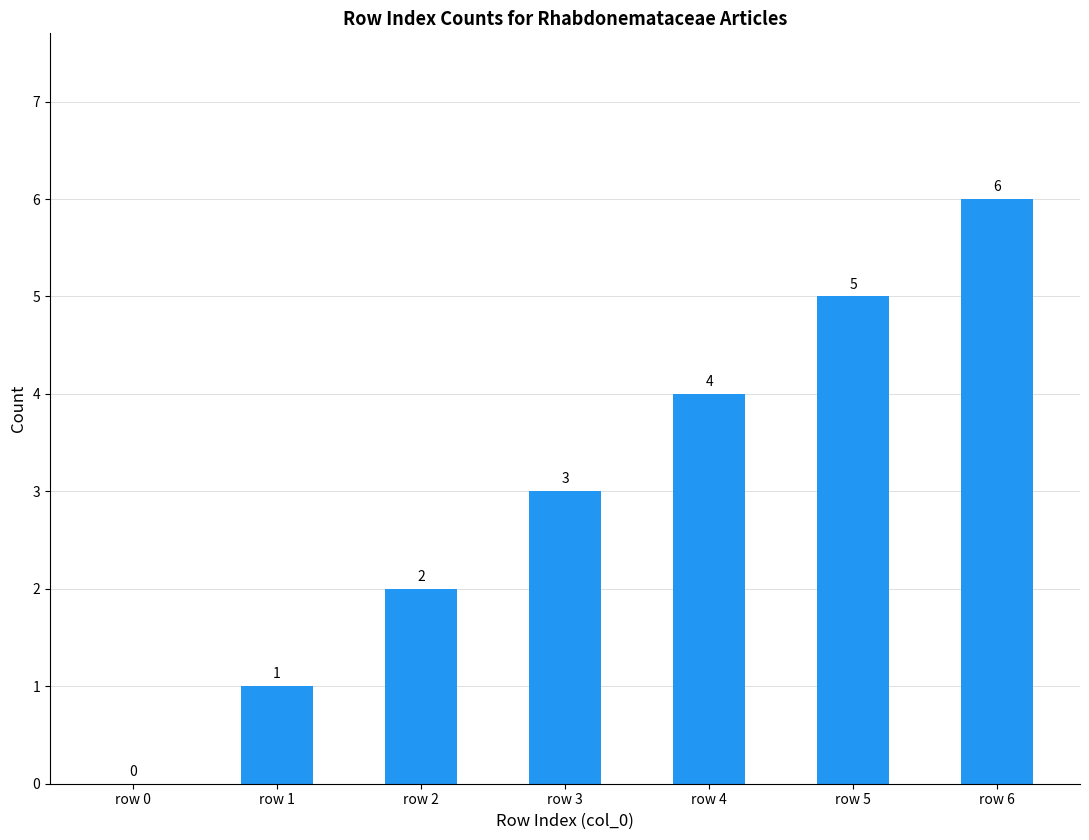

What is the sum of the values at row 2 and row 1?

3